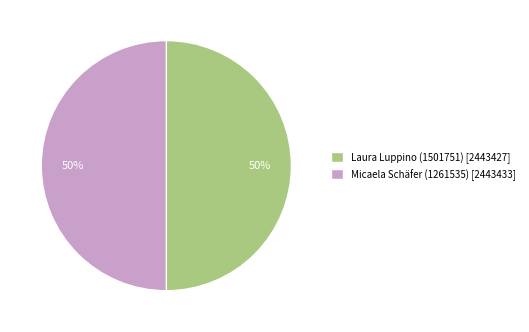

The Laura Luppino (1501751) slice represents 50% of the pie. True or false?

True